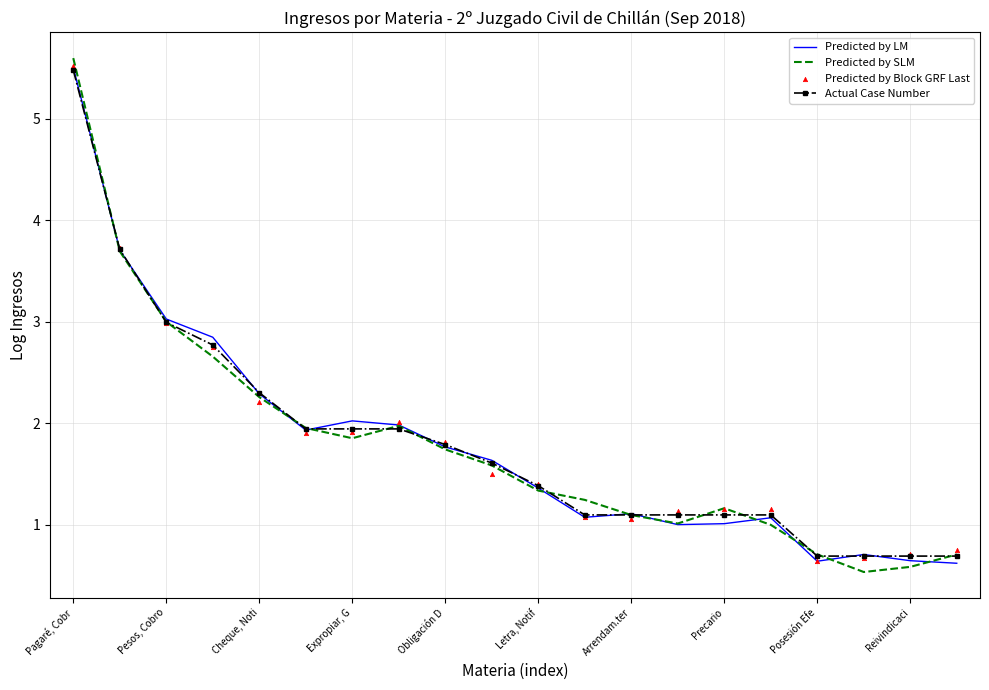

What are all the series names shown in the legend?

Predicted by LM, Predicted by SLM, Actual Case Number, Predicted by Block GRF Last